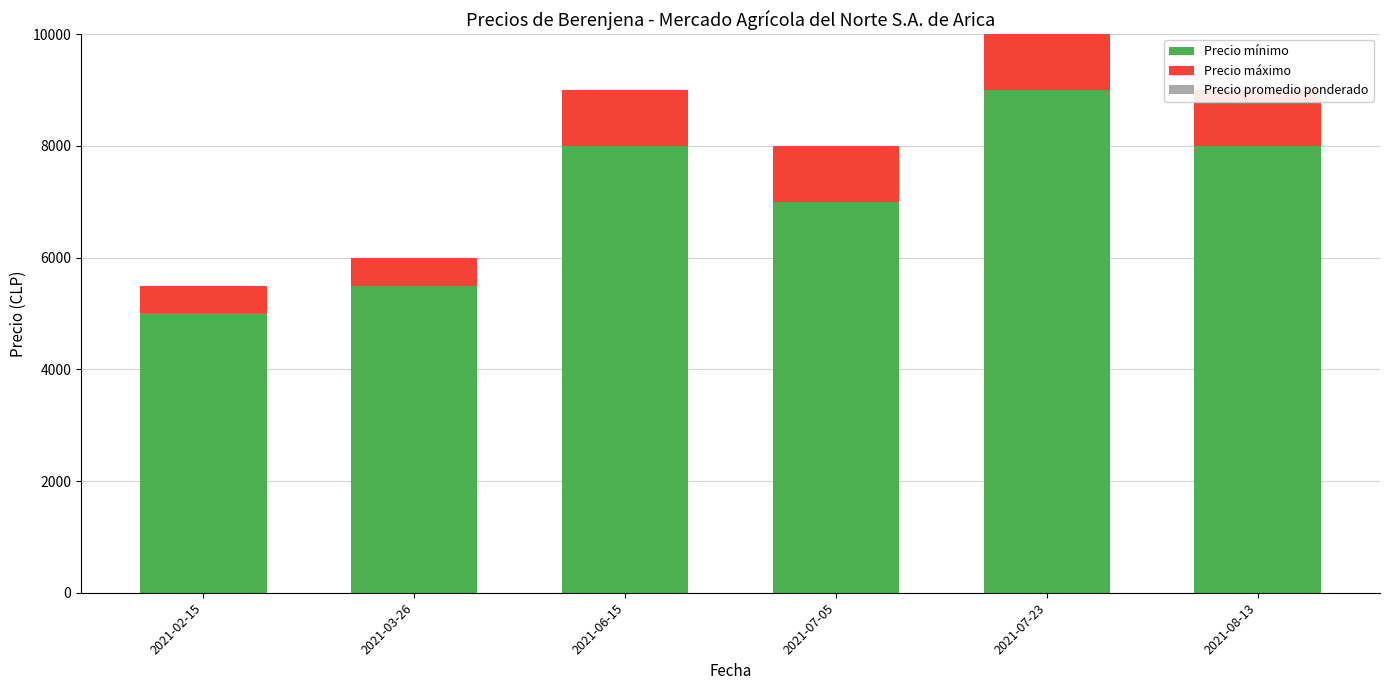

What are all the series names shown in the legend?

Precio mínimo, Precio máximo, Precio promedio ponderado